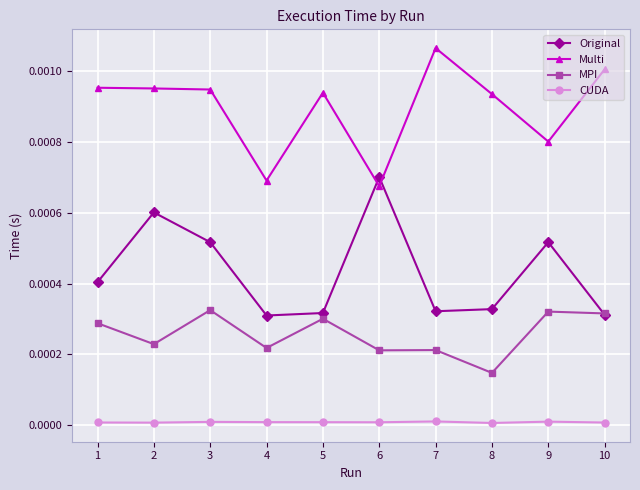

At which label is Multi closest to 0?

6